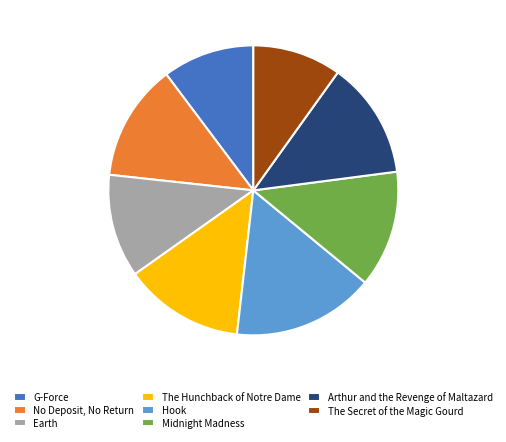

Does any single category account for the majority?

No